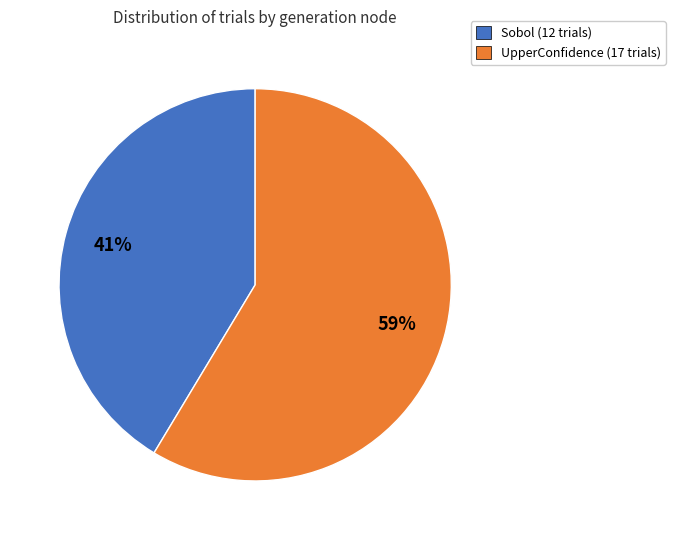

Is it true that UpperConfidence is 59% of the pie?

True